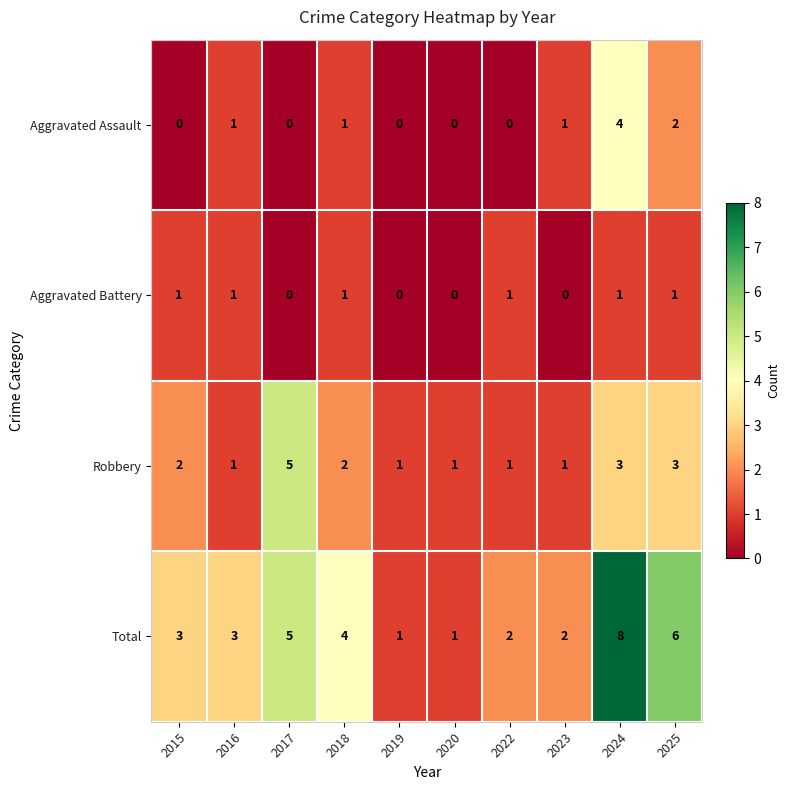

Where is Total nearest to the value 4?

2018